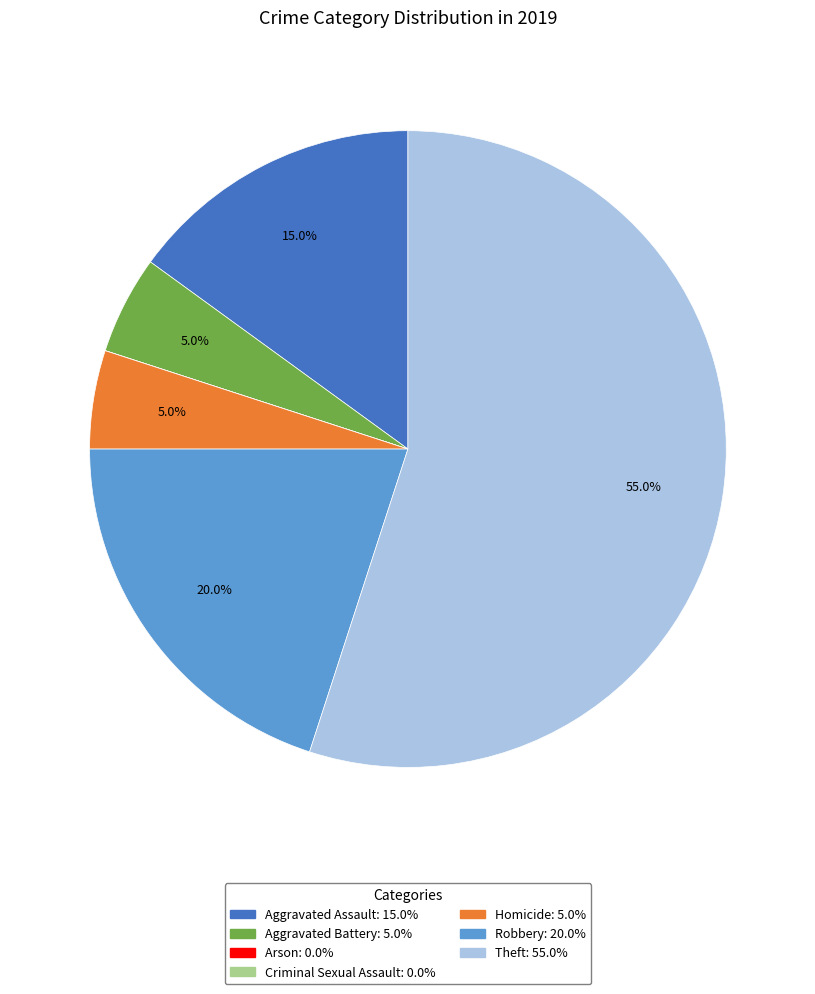

To the nearest percent, what portion does Aggravated Assault represent?

15%